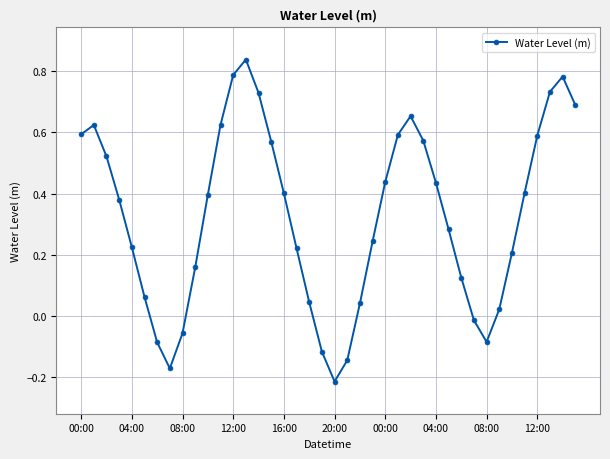

What is the sum of all values?

13.1